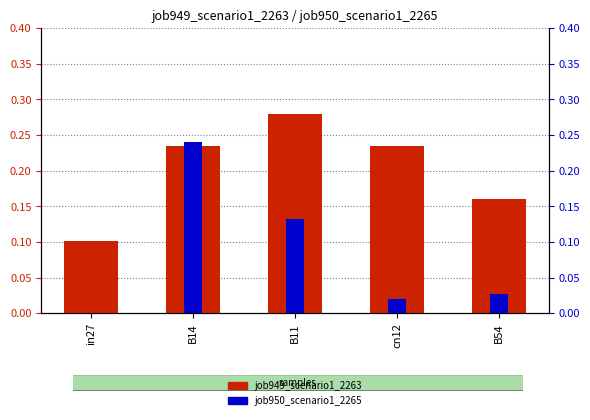

What is the label of the 1st bar from the left?

in27